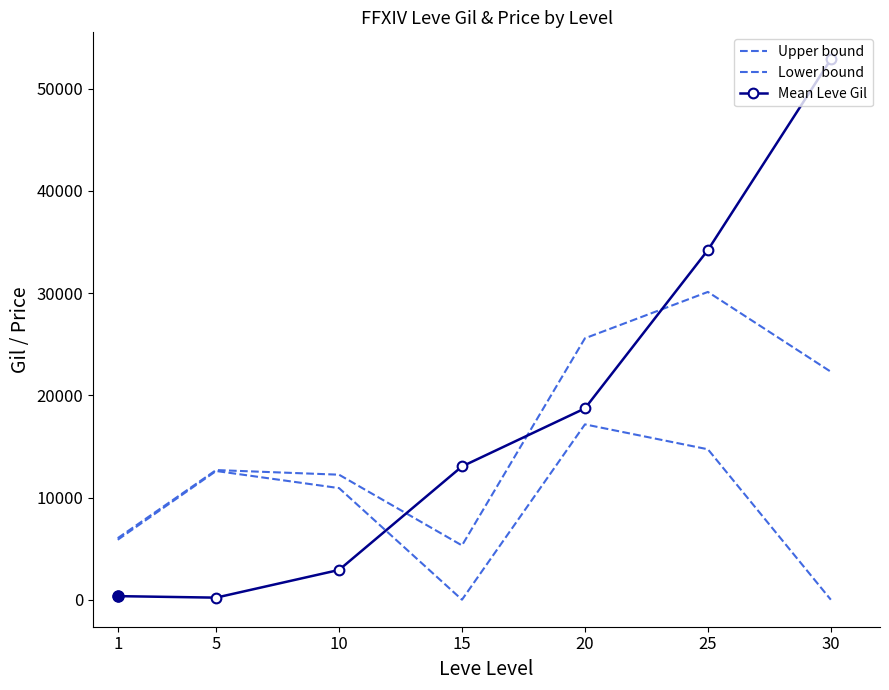

At how many categories does at least one series exceed 39992?

1